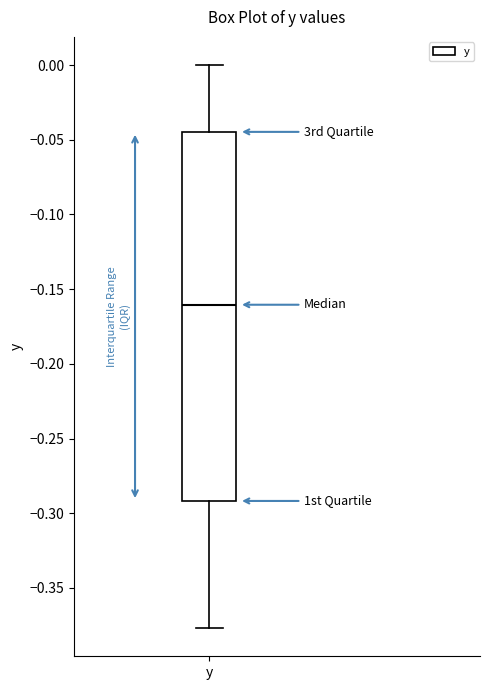

Transcribe this box plot: give where the median line is, the range the box spans, and where the two whiskers end, as read against the y-axis. The values are not printed on the chart, so give them approximately, as read against the axis.

median -0.160, box -0.290 to -0.045, whiskers -0.375 to 0.000